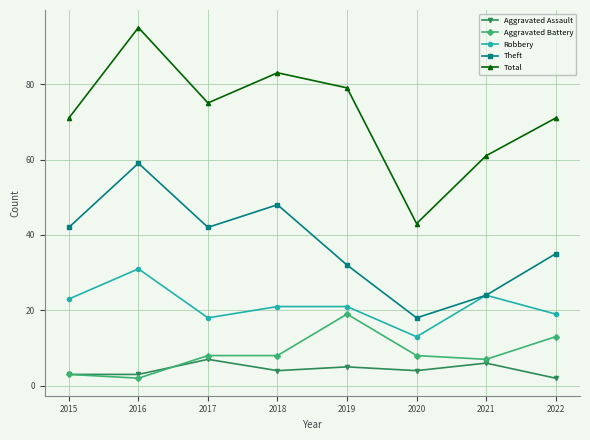

What is the value of the Total point at the 4th from the left?

83